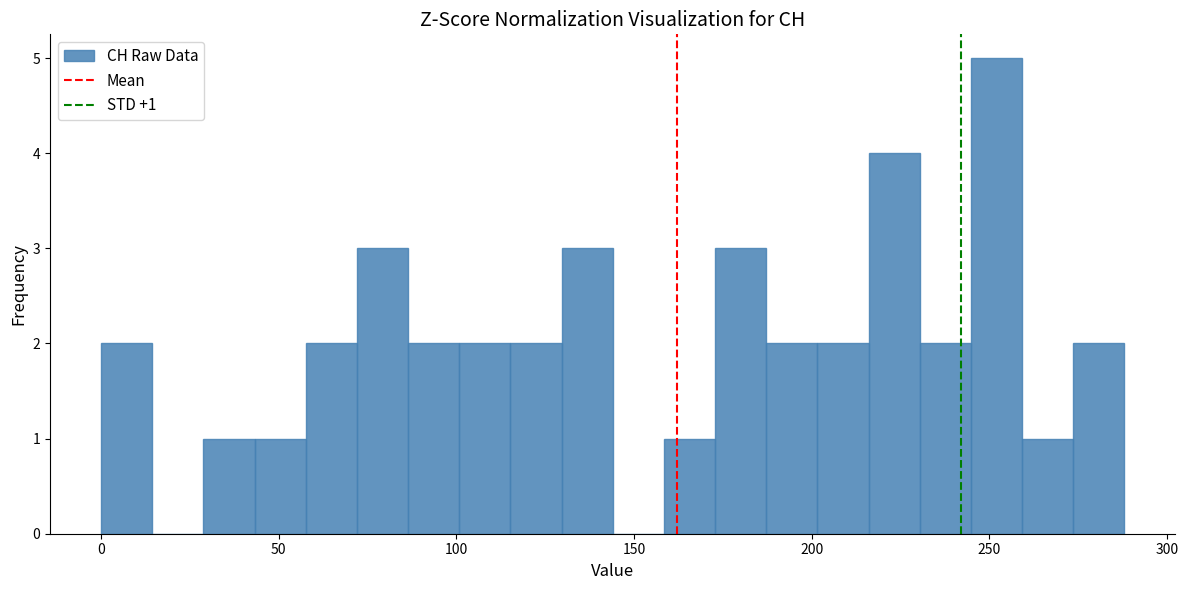

Around what value on the x-axis is the tallest bar? Give the approximate position of its centre, as read against the axis.

250